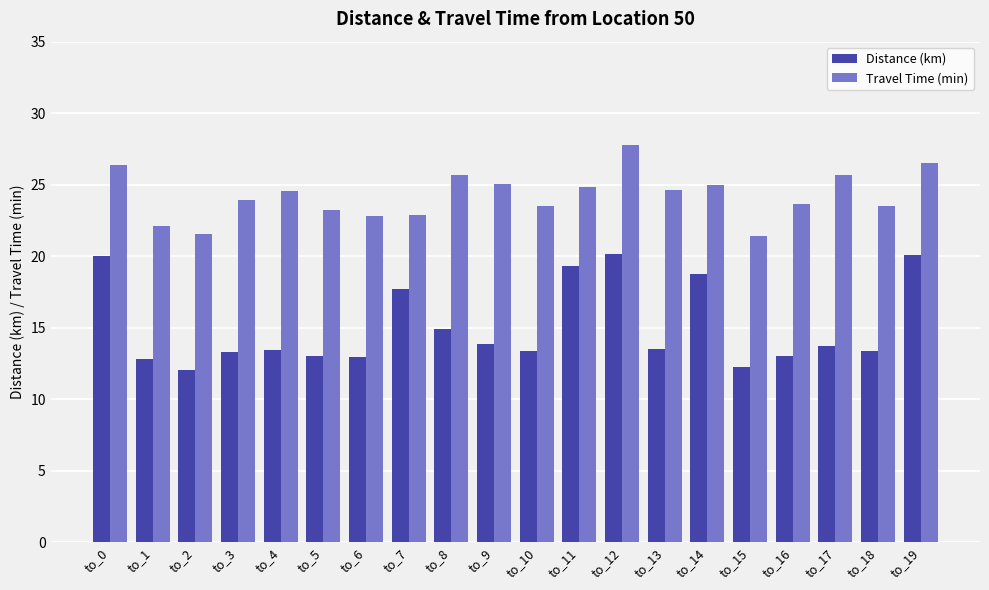

Where is Distance (km) nearest to the value 16?

to_8